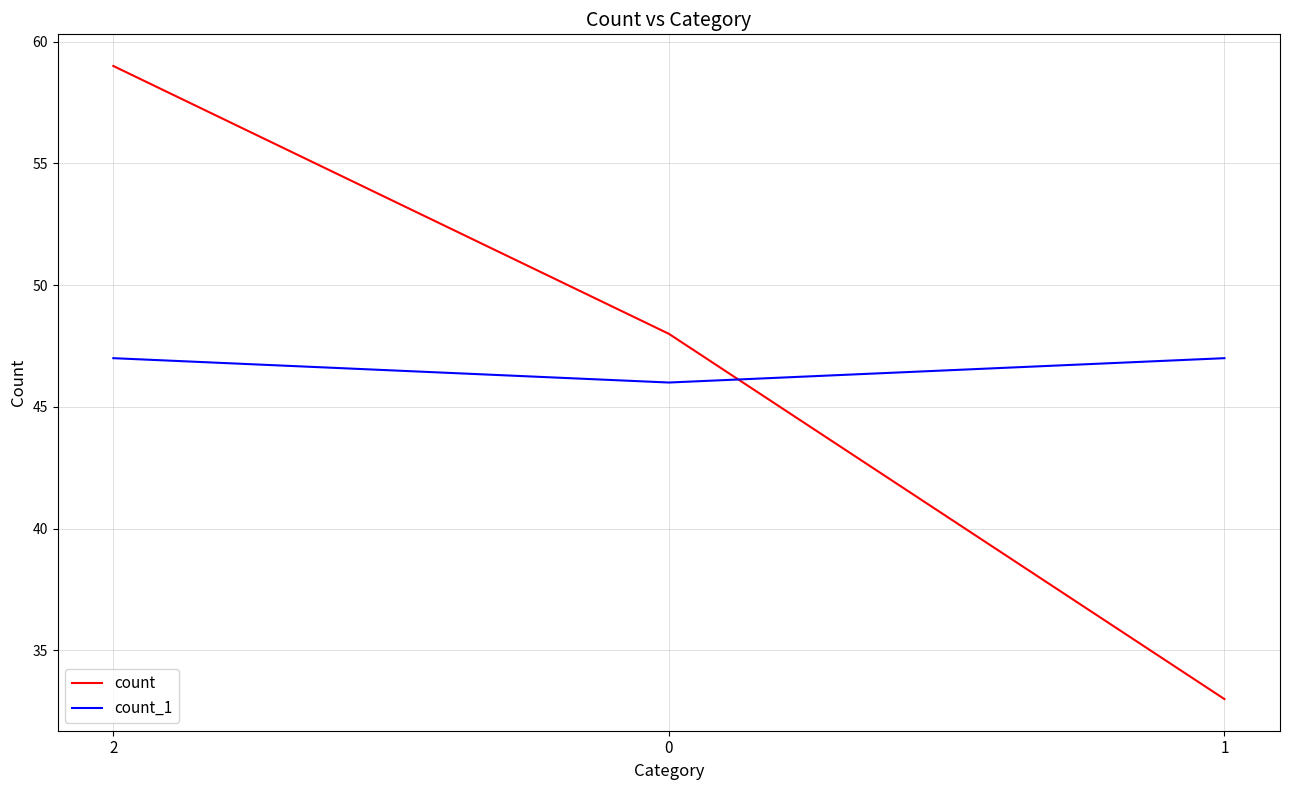

Which category has the lowest value in the count series?

1